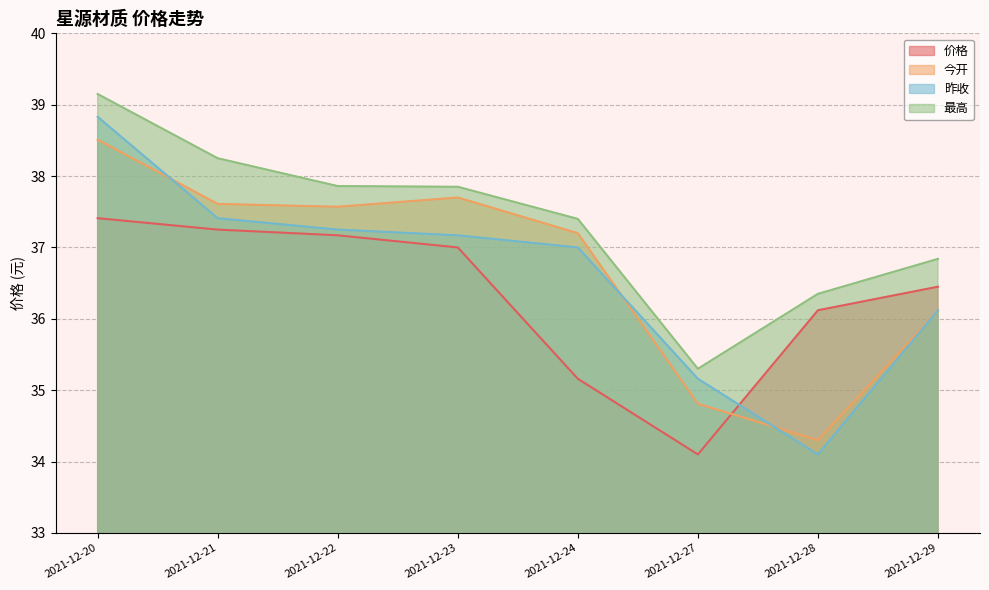

Reading left to right, what are all the values shown in this chart?

价格: 37.4	37.2	37.2	37.0	35.2	34.1	36.1	36.5
今开: 38.5	37.6	37.6	37.7	37.2	34.8	34.3	36.1
昨收: 38.8	37.4	37.2	37.2	37.0	35.2	34.1	36.1
最高: 39.1	38.2	37.9	37.9	37.4	35.3	36.4	36.8